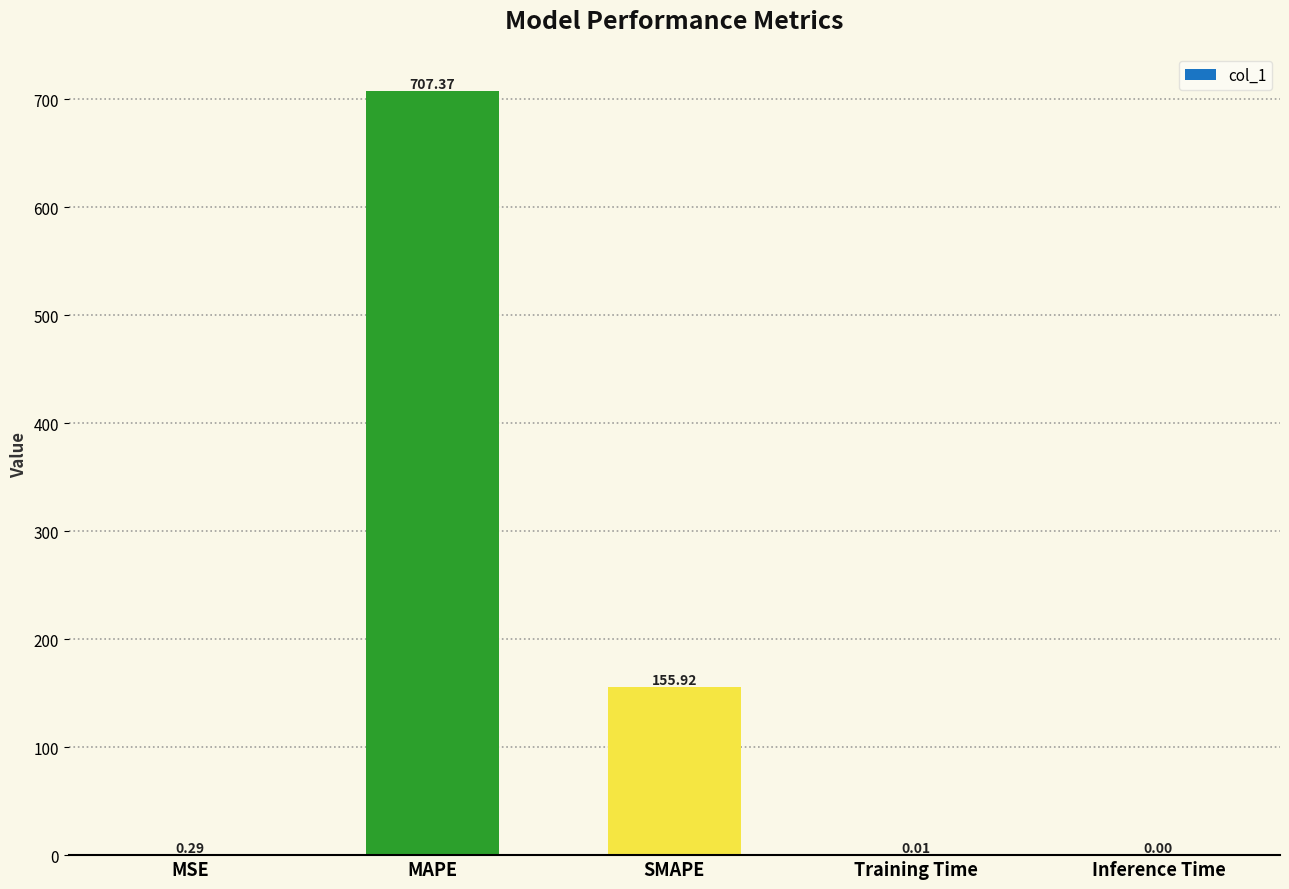

What is the change in value from SMAPE to Inference Time?

-155.9